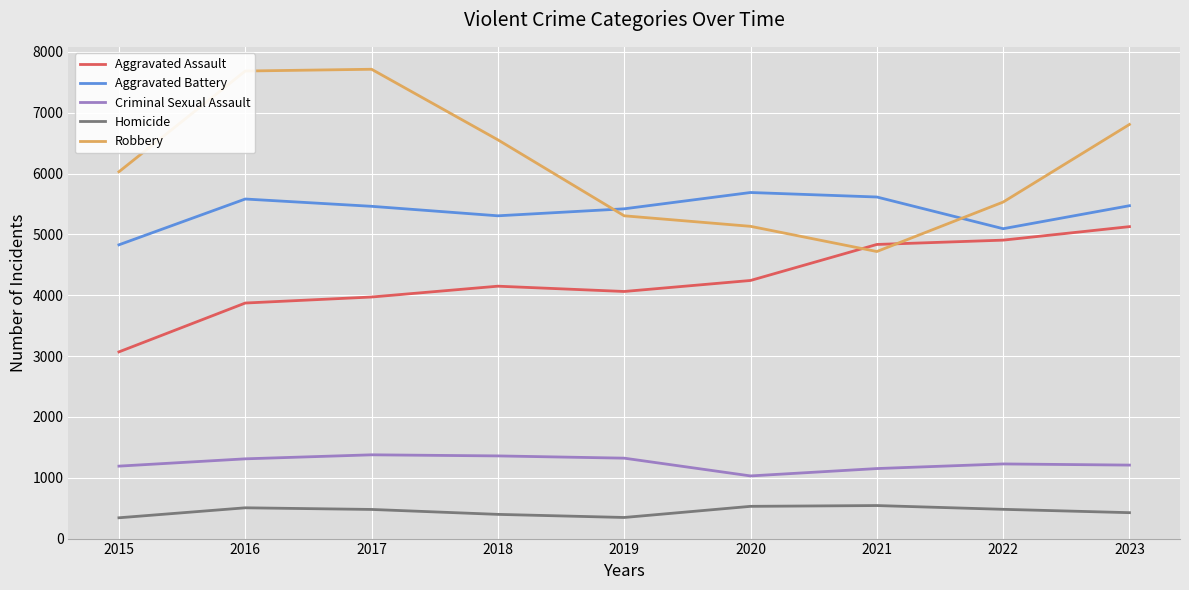

True or false: Criminal Sexual Assault and Aggravated Battery cross at least once.

False